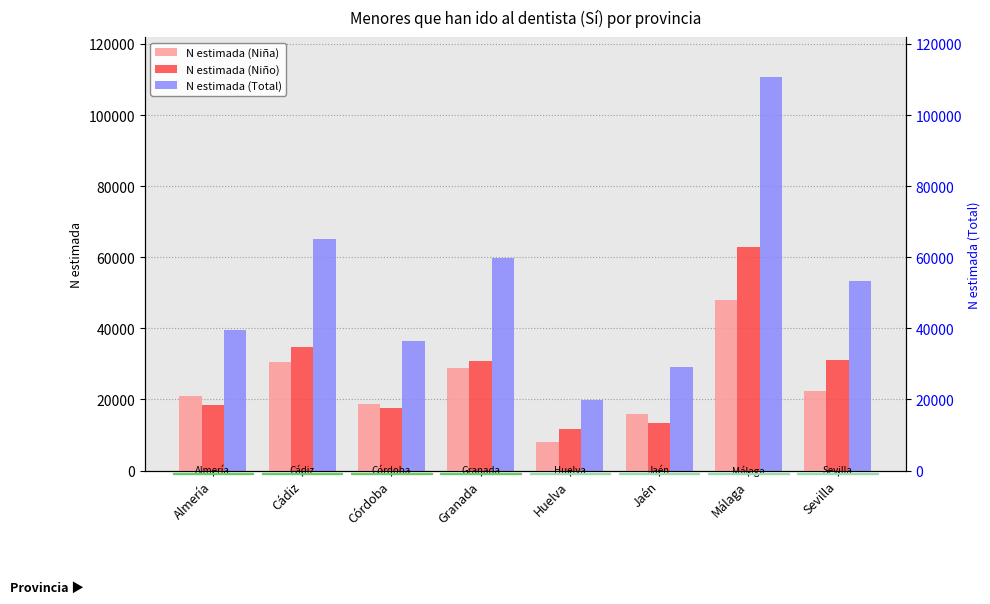

How many data points in N estimada (Niño) are above 30931?

3